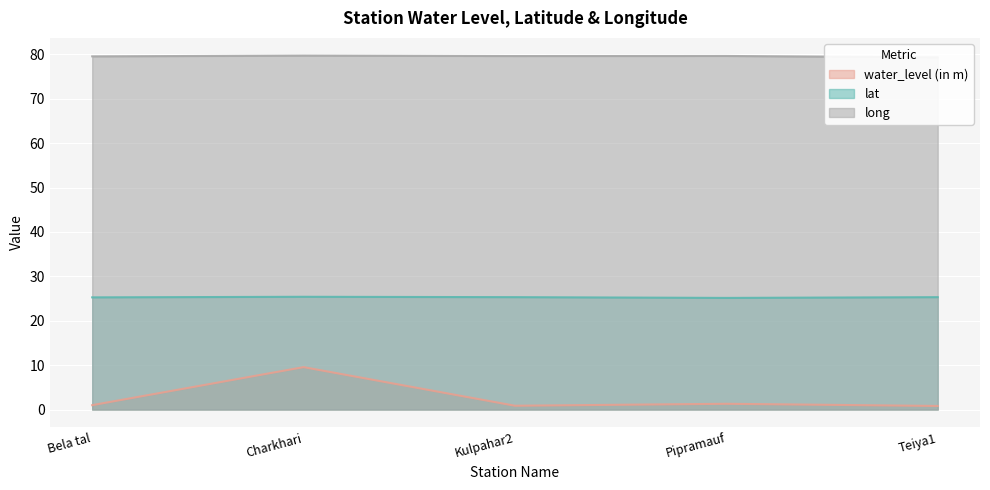

At which label does lat reach its minimum?

Pipramauf